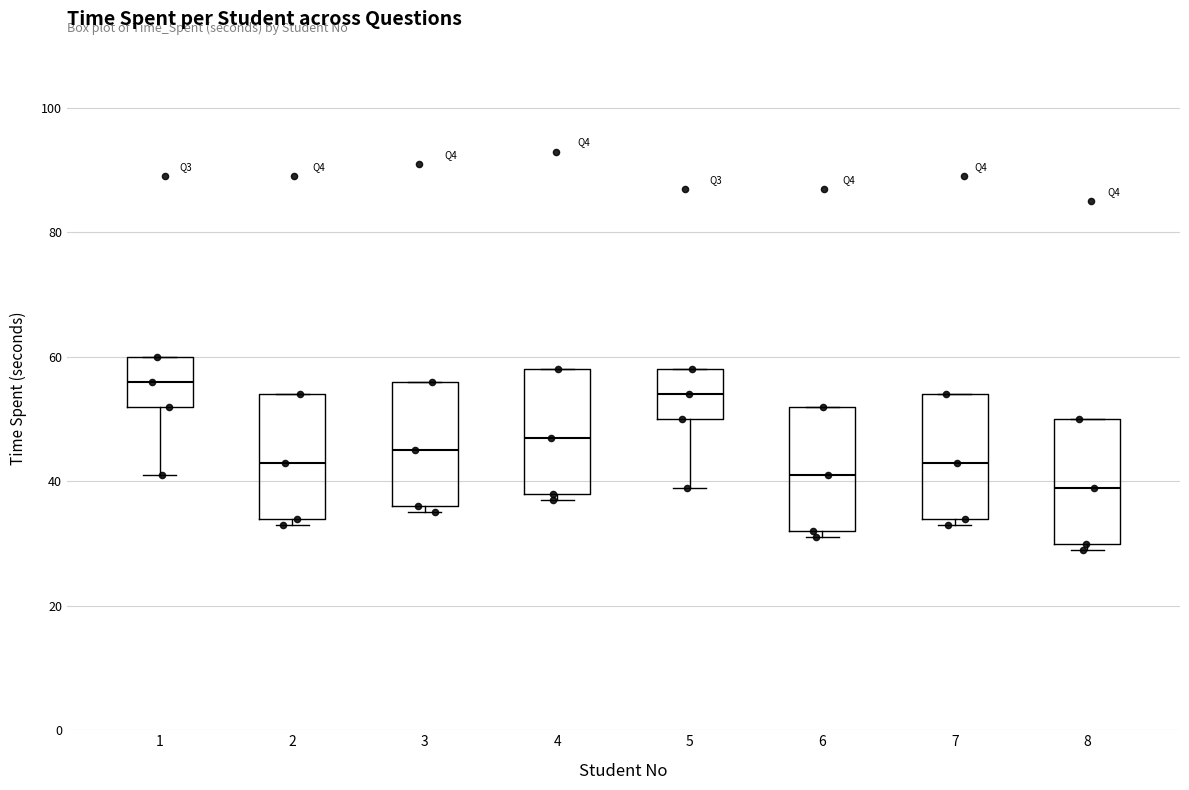

Reading left to right, transcribe this box plot: for each box, give where its median line is, the range the box spans, and where its two whiskers end, as read against the y-axis. The values are not printed on the chart, so give them approximately, as read against the axis.

1: median 56, box 52 to 60, whiskers 42 to 60
2: median 44, box 34 to 54, whiskers 34 (just below the box's lower edge) to 54
3: median 46, box 36 to 56, whiskers 36 (just below the box's lower edge) to 56
4: median 48, box 38 to 58, whiskers 38 (just below the box's lower edge) to 58
5: median 54, box 50 to 58, whiskers 40 to 58
6: median 42, box 32 to 52, whiskers 32 (just below the box's lower edge) to 52
7: median 44, box 34 to 54, whiskers 34 (just below the box's lower edge) to 54
8: median 40, box 30 to 50, whiskers 30 (just below the box's lower edge) to 50